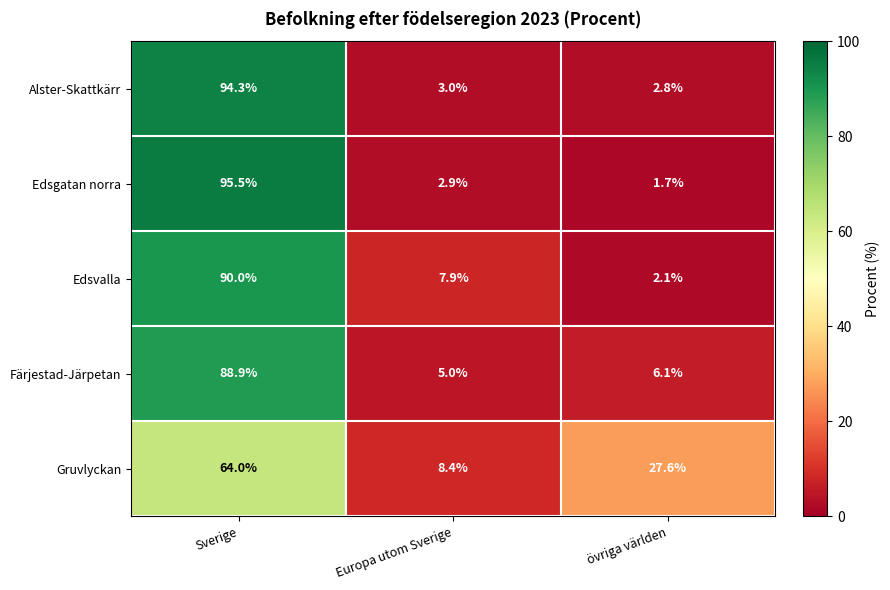

Count the number of data series in this chart.

5